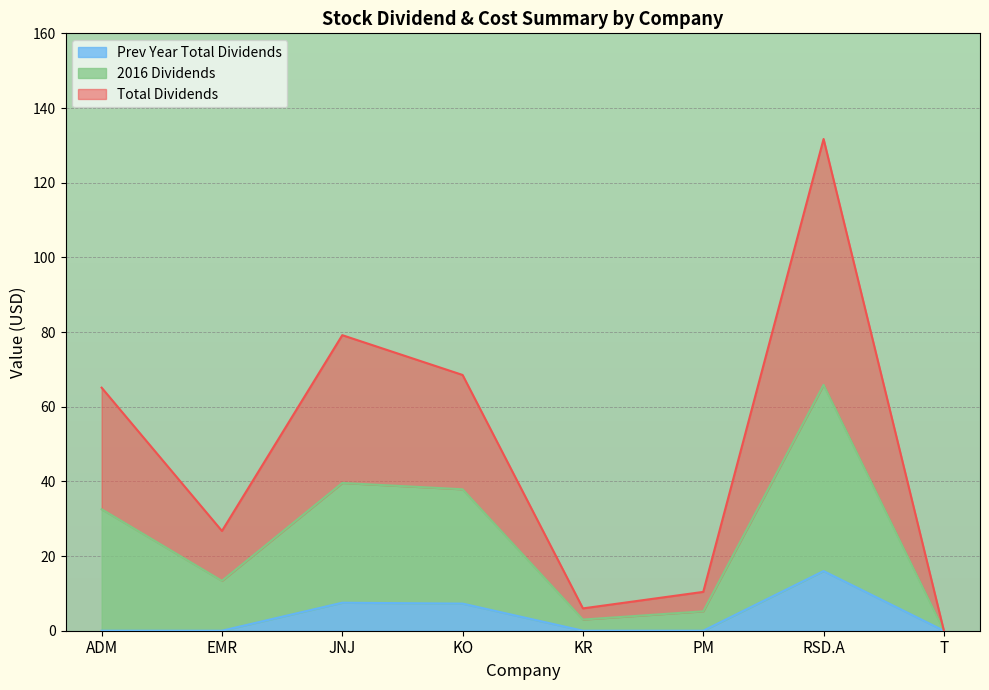

True or false: 2016 Dividends and Total Dividends intersect in this chart.

False